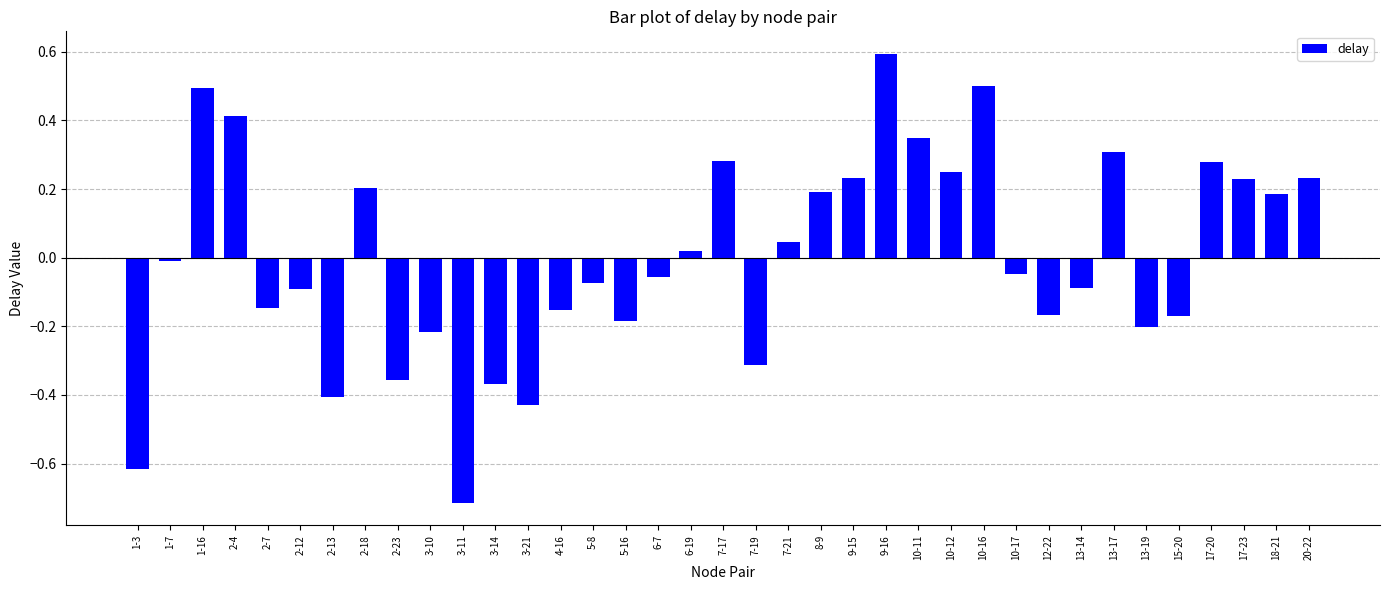

Is it true that the value at 6-7 is -0.1?

True